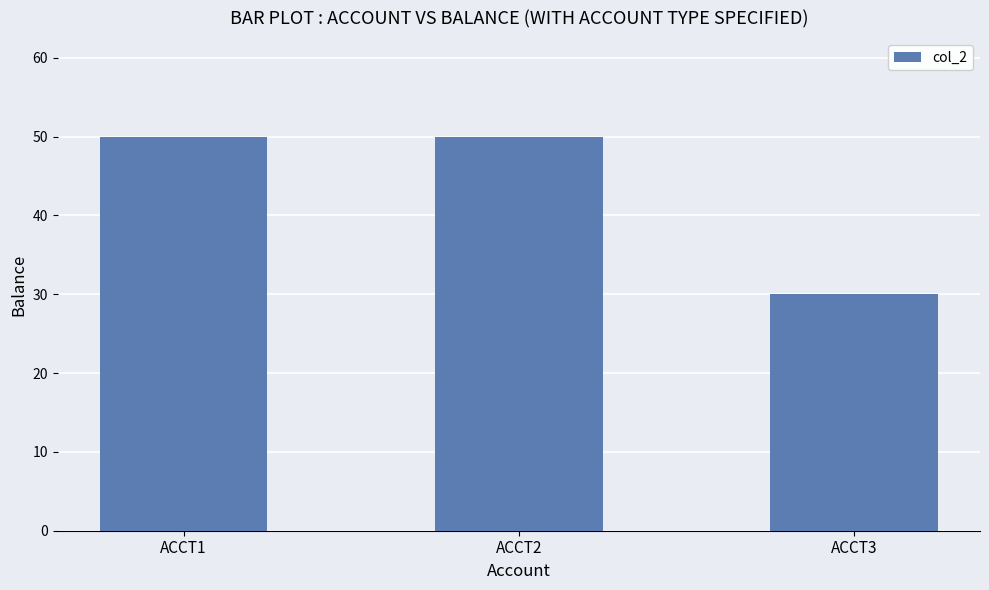

Reading left to right, list all the values displayed in this chart.

ACCT1=50	ACCT2=50	ACCT3=30